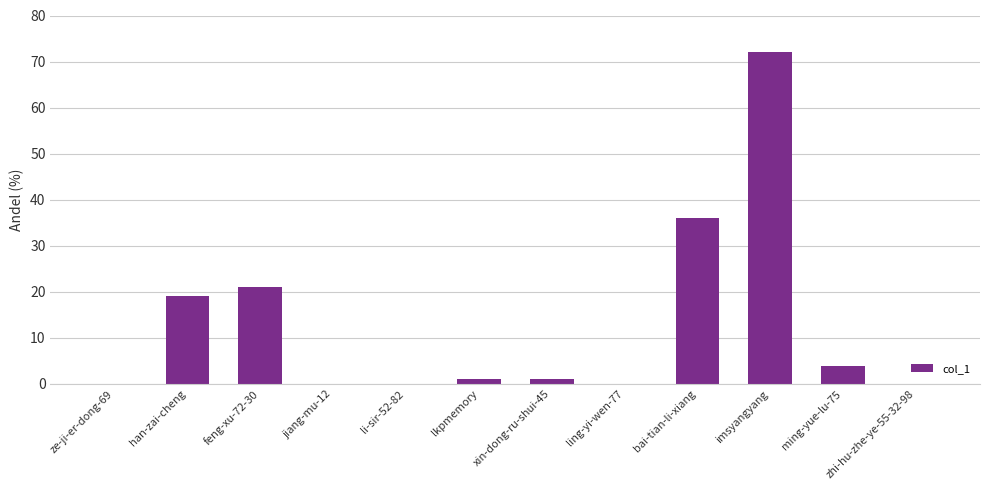

How many data points does each series have?

12